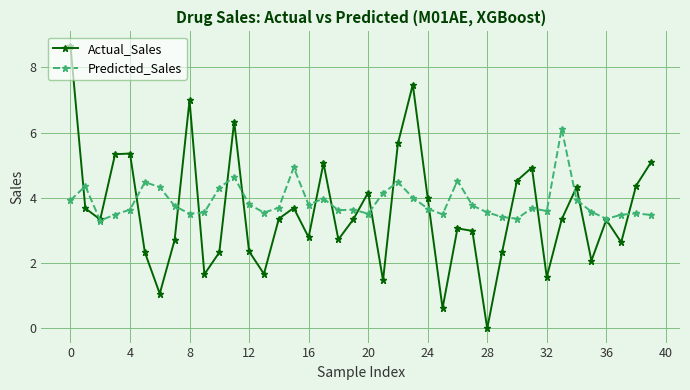

Which series has the largest total across all categories?

Predicted_Sales